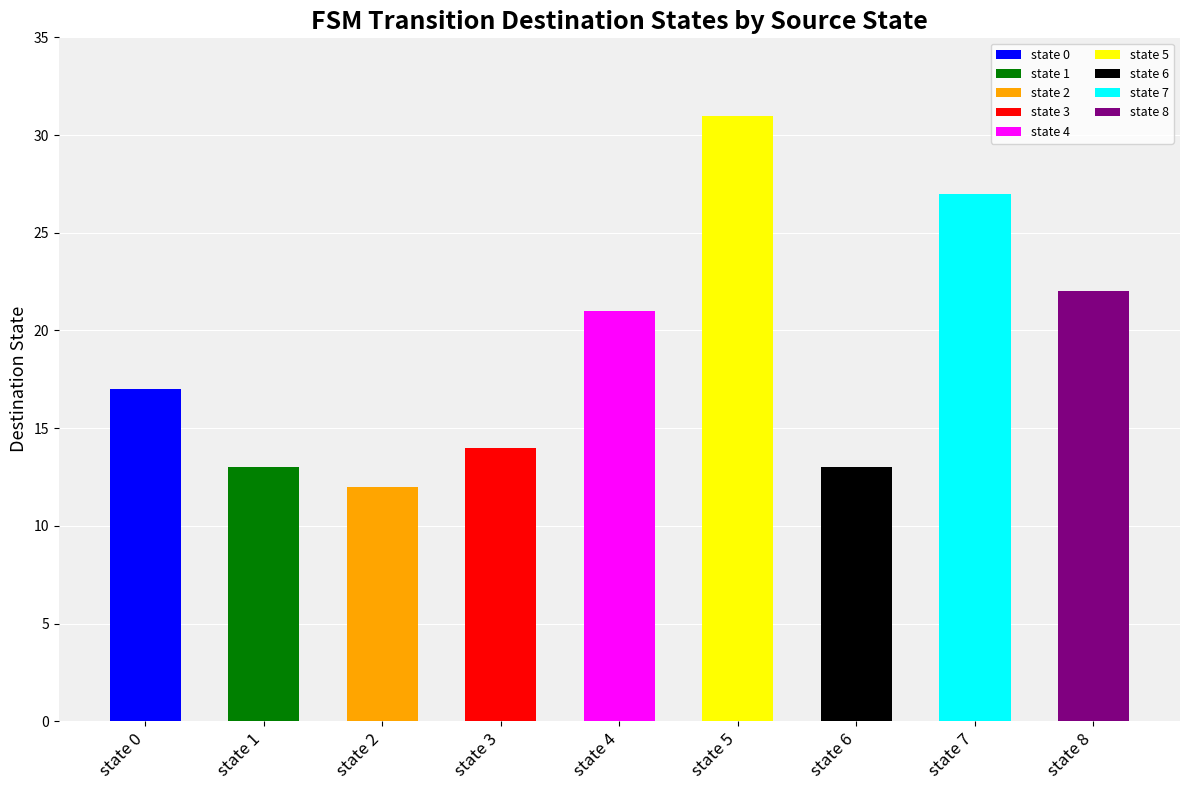

Reading left to right, transcribe all the data shown in this chart.

17	13	12	14	21	31	13	27	22